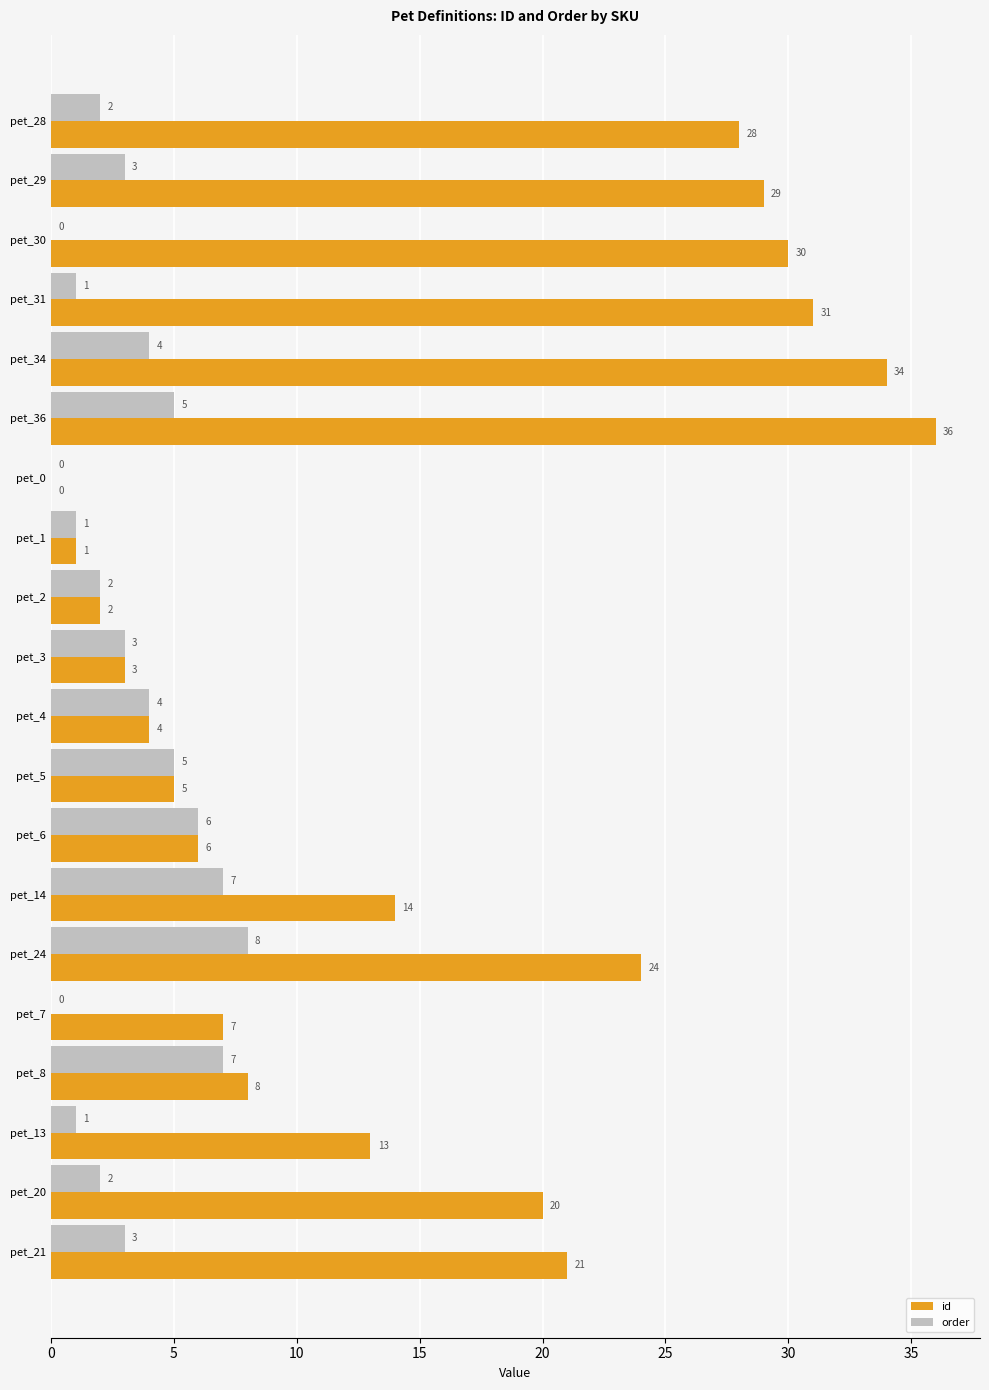

What is the total value across all series at pet_3?

6